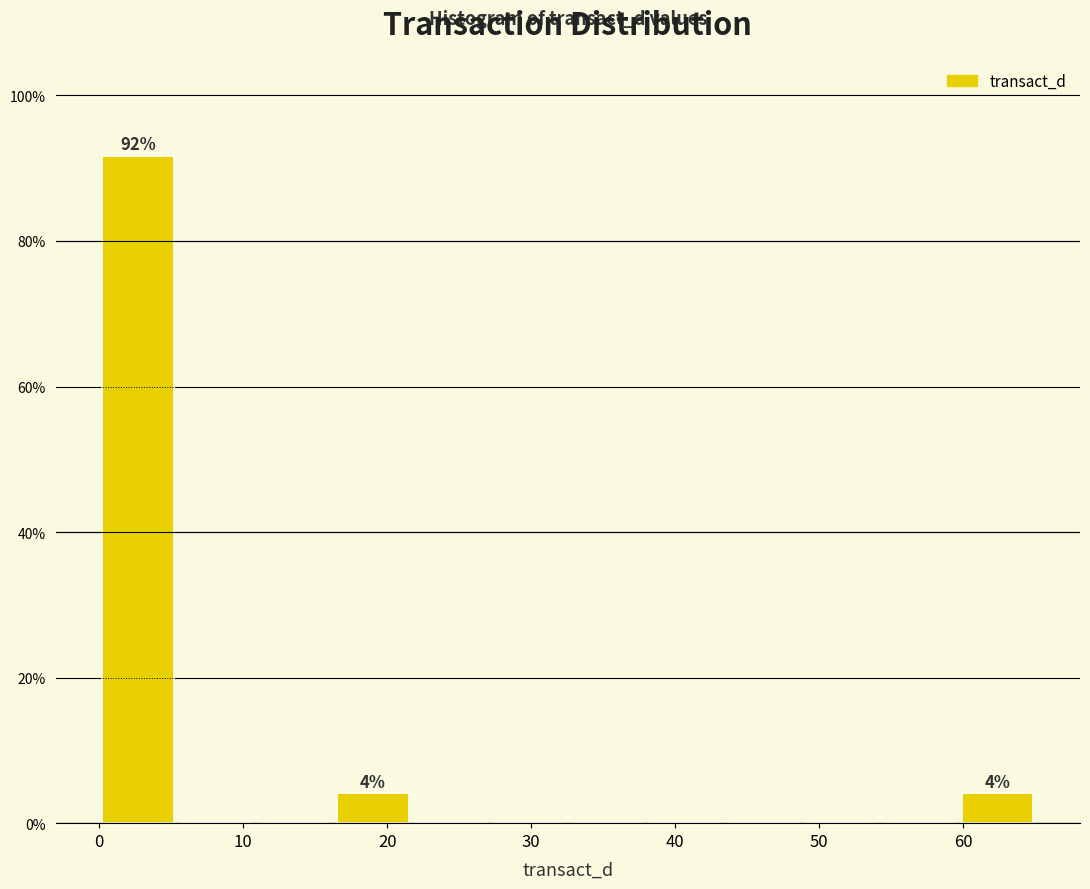

Which range on the x-axis has the tallest bar?

0 to 5